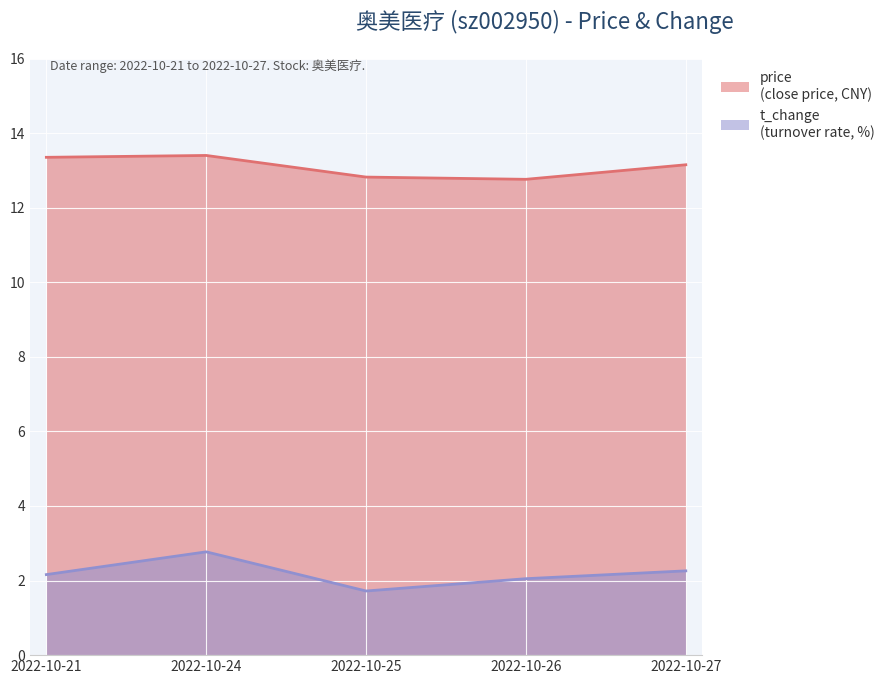

Which category has the highest value in the price series?

2022-10-24